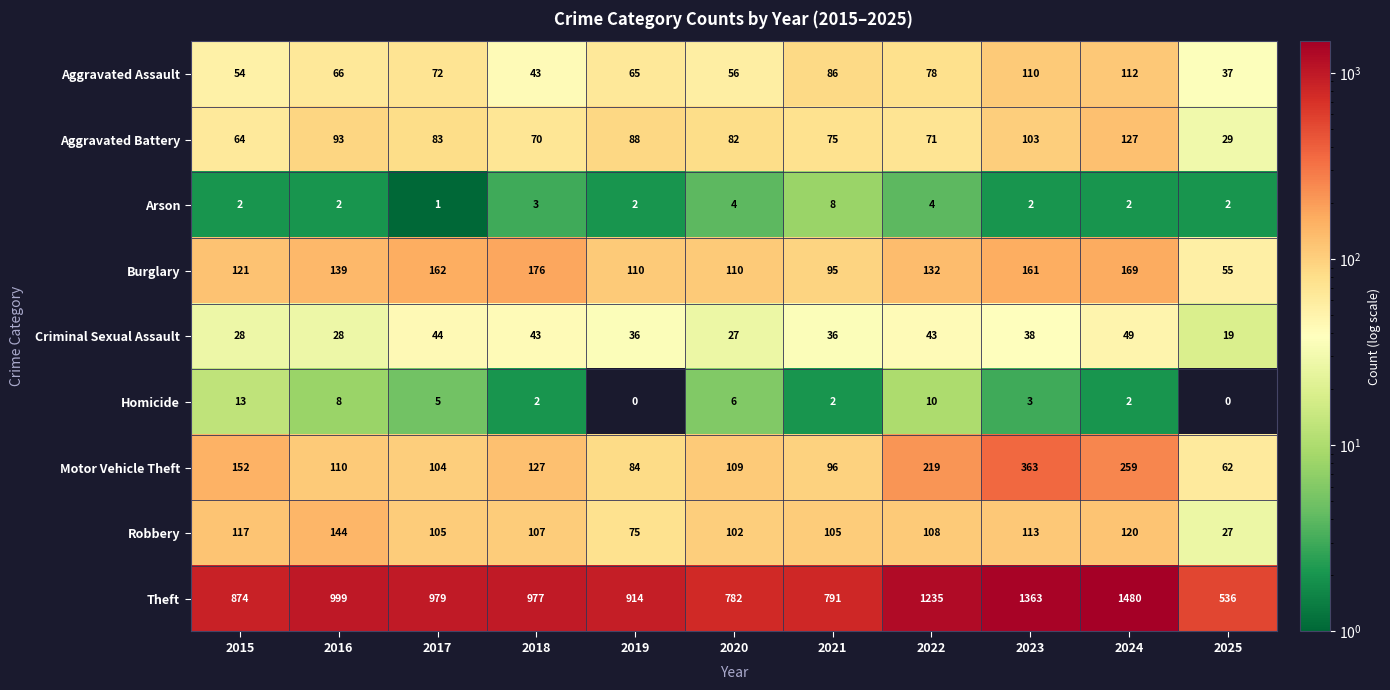

How many distinct data groups are displayed?

9